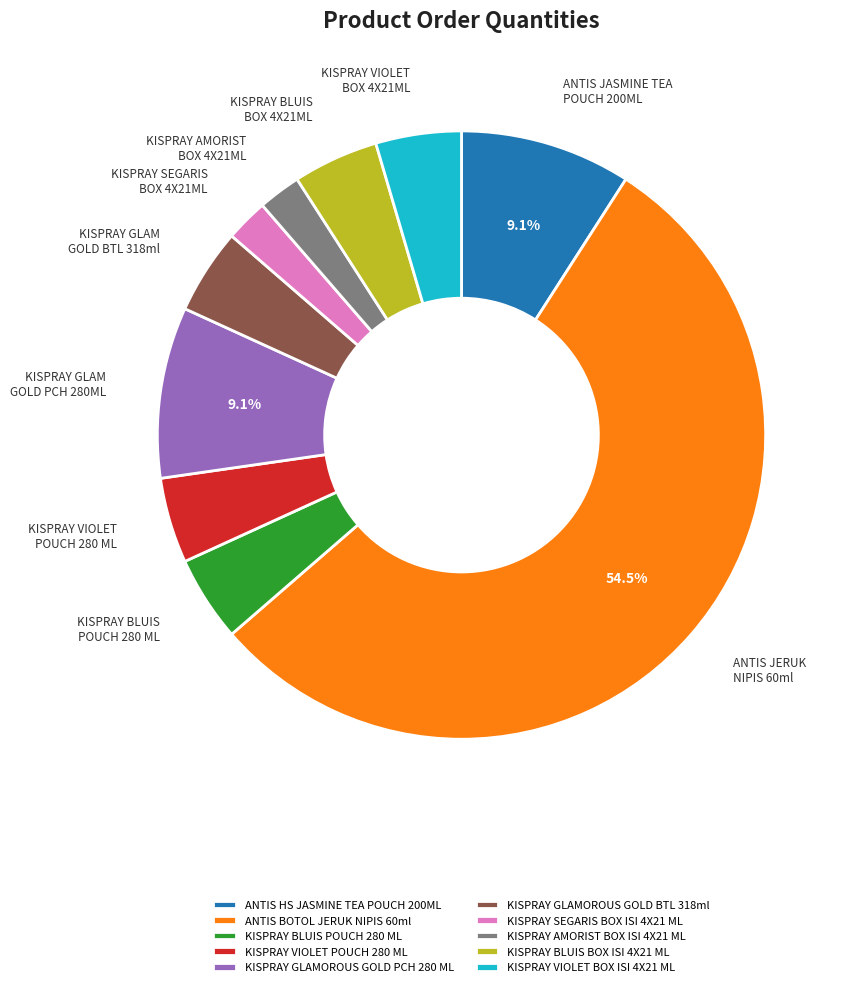

Do KISPRAY AMORIST BOX ISI 4X21 ML and ANTIS HS JASMINE TEA POUCH 200ML together represent more than half of the pie?

No